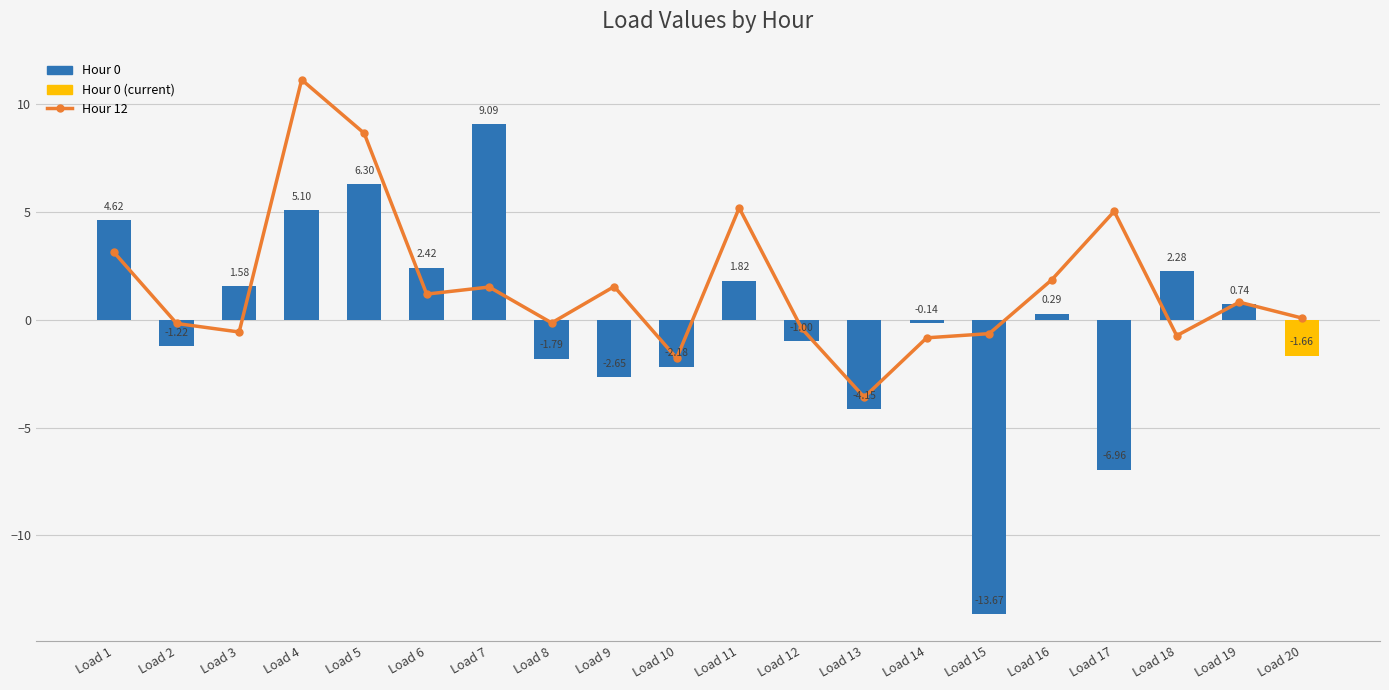

Which category has the lowest value in the Hour 12 series?

Load 13